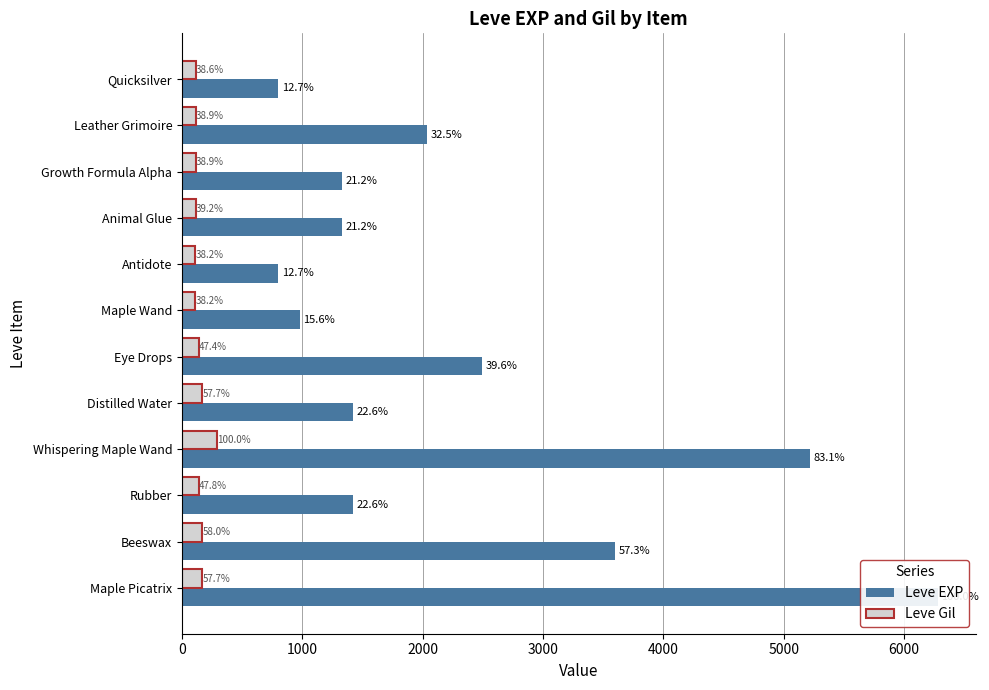

What is the difference between the highest and lowest values at Growth Formula Alpha?

1216